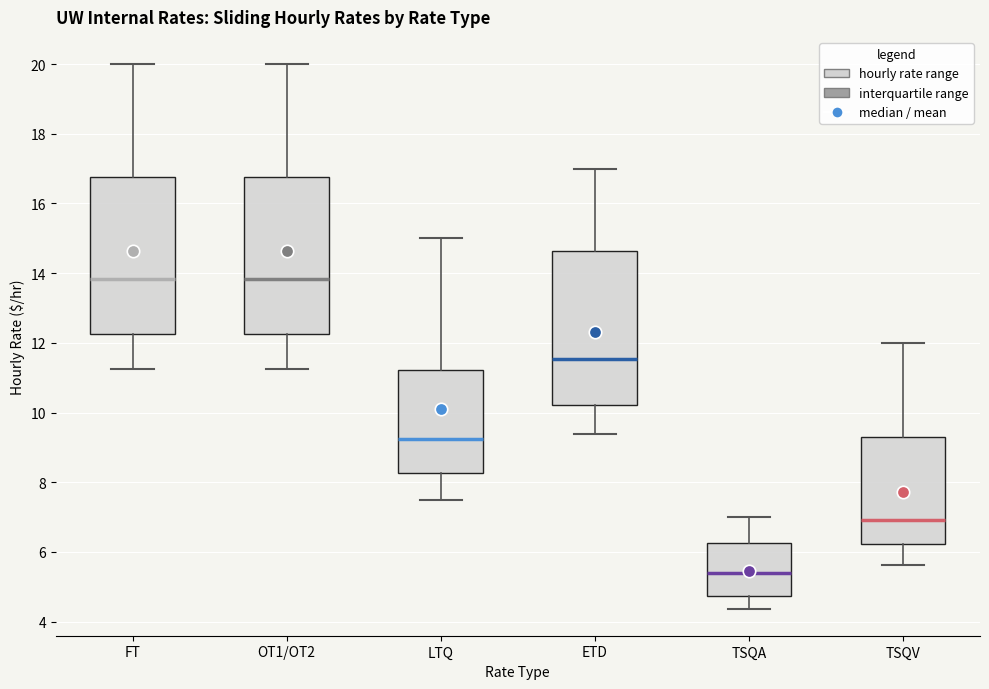

Reading left to right, read every box against the y-axis: the position of its median line, the range the box covers, and the ends of its whiskers. The values are not printed on the chart, so give them approximately, as read against the axis.

FT: median 13.8, box 12.2 to 16.8, whiskers 11.2 to 20.0
OT1/OT2: median 13.8, box 12.2 to 16.8, whiskers 11.2 to 20.0
LTQ: median 9.2, box 8.2 to 11.2, whiskers 7.6 to 15.0
ETD: median 11.6, box 10.2 to 14.6, whiskers 9.4 to 17.0
TSQA: median 5.4, box 4.8 to 6.2, whiskers 4.4 to 7.0
TSQV: median 7.0, box 6.2 to 9.2, whiskers 5.6 to 12.0